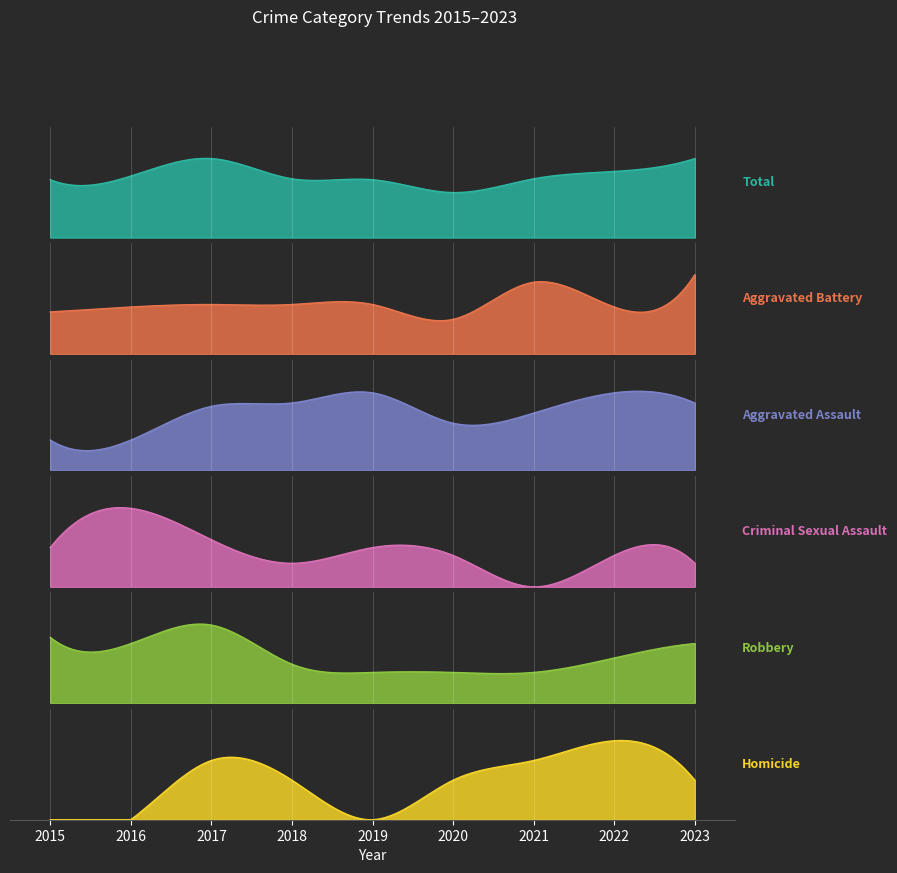

The value of Homicide at 2022 is 5. True or false?

False